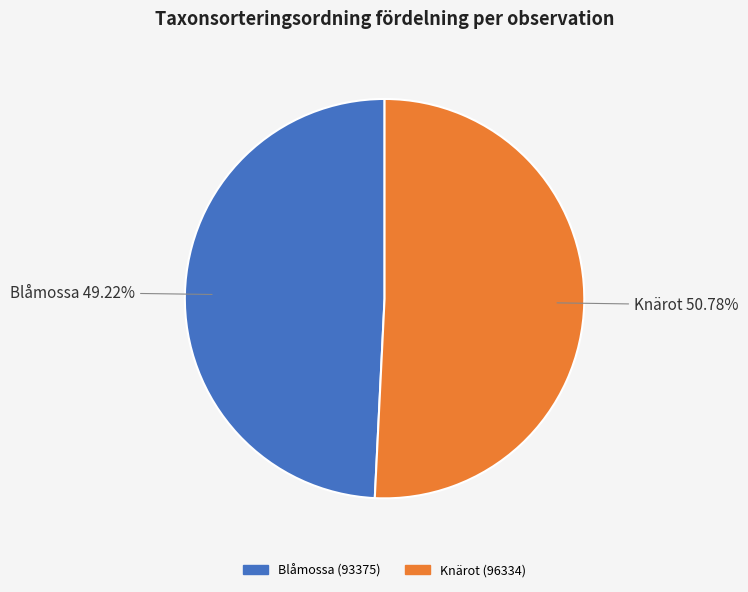

Does any single category account for the majority?

Yes